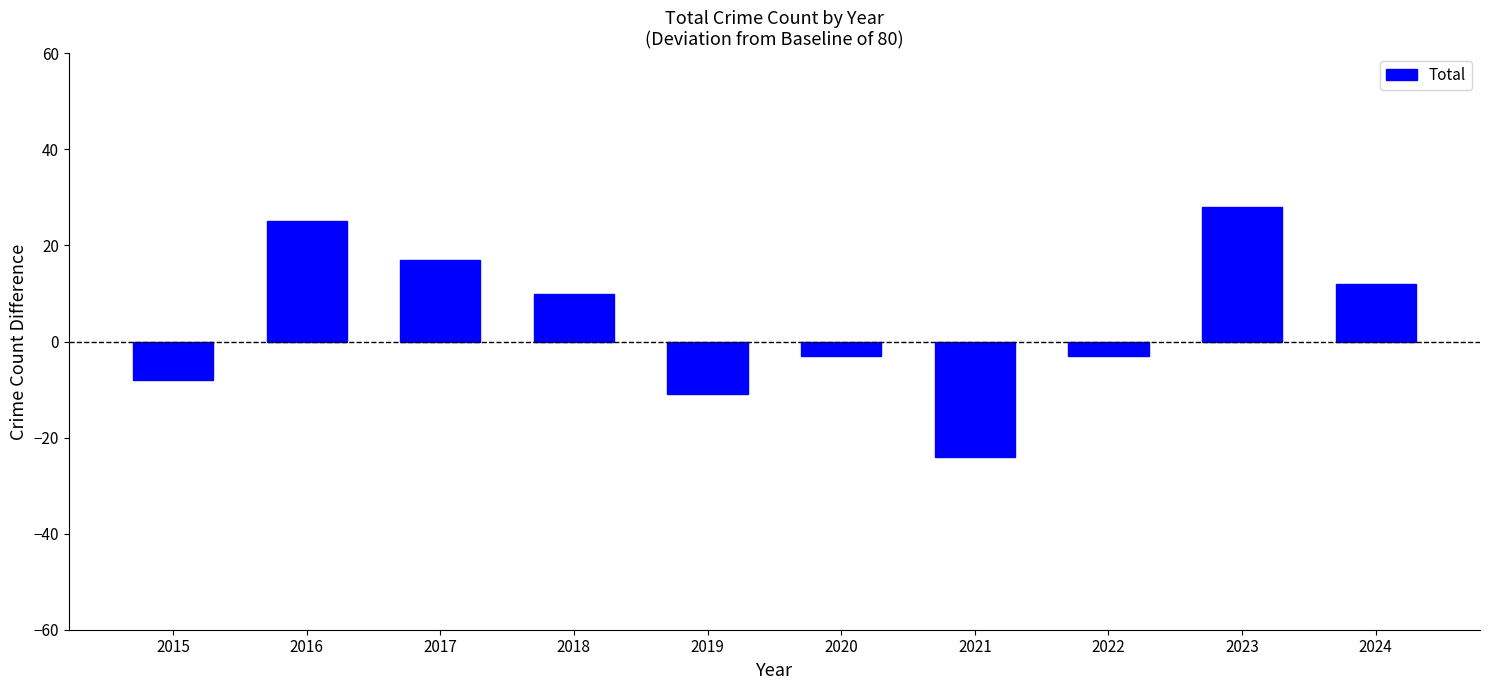

Which category has the lowest value across all series?

2021